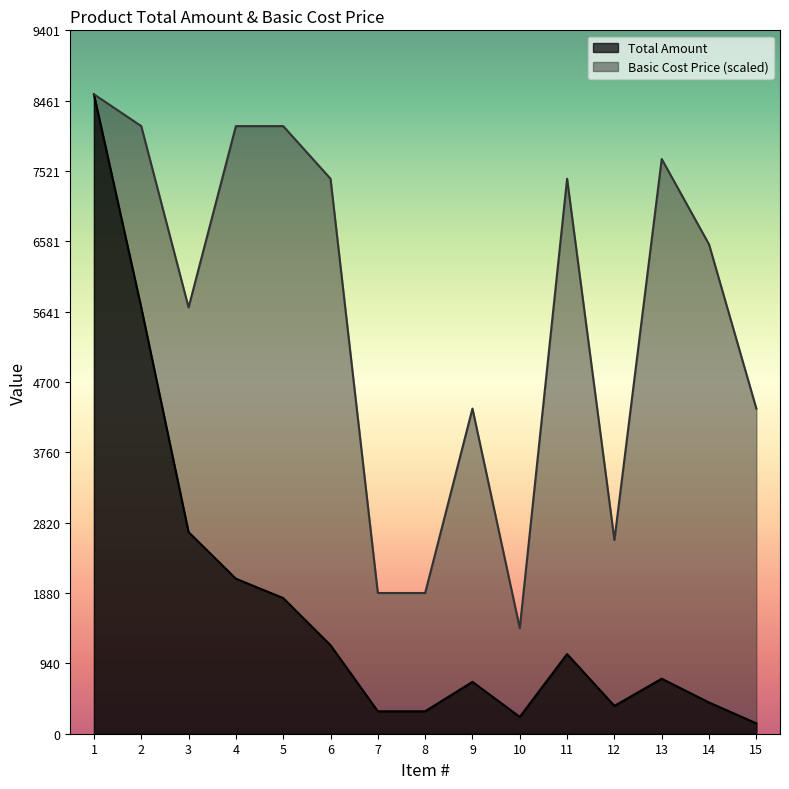

Between 3 and 8, which series saw the biggest shift?

Basic Cost Price (scaled)